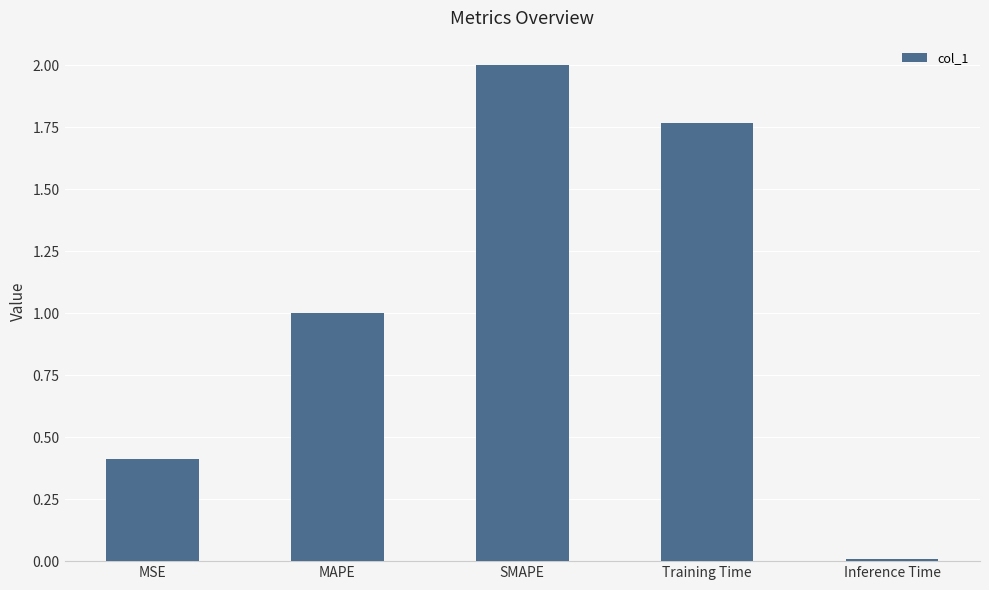

What is the value of the 1st bar from the left?

0.4